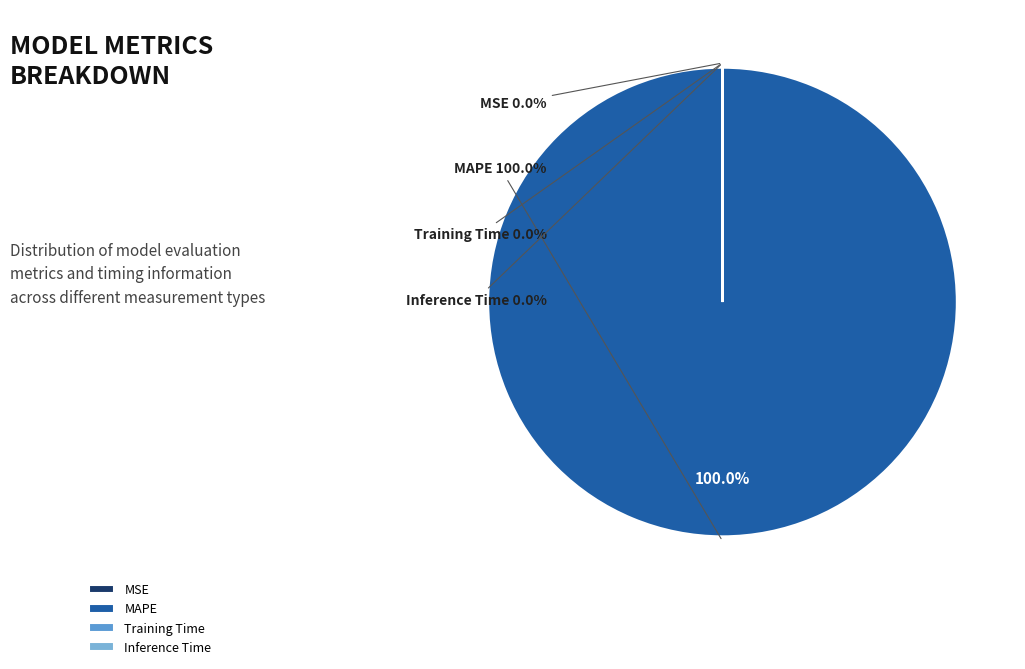

Is Training Time the majority of the pie?

No